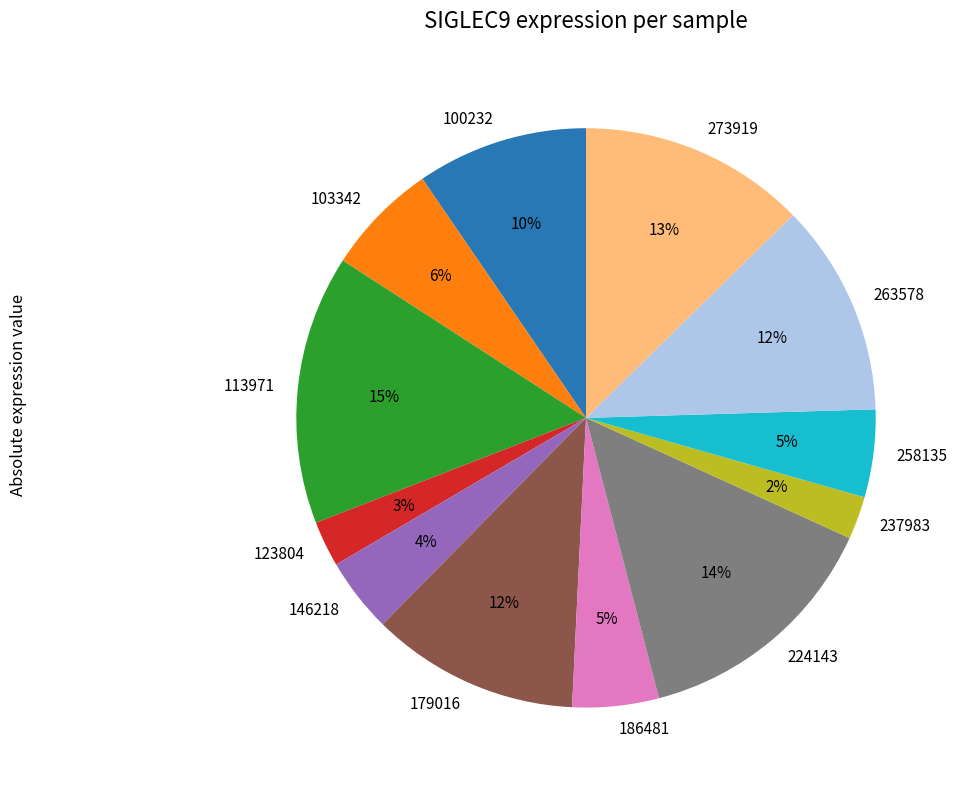

Is there any slice that represents more than half of the pie?

No